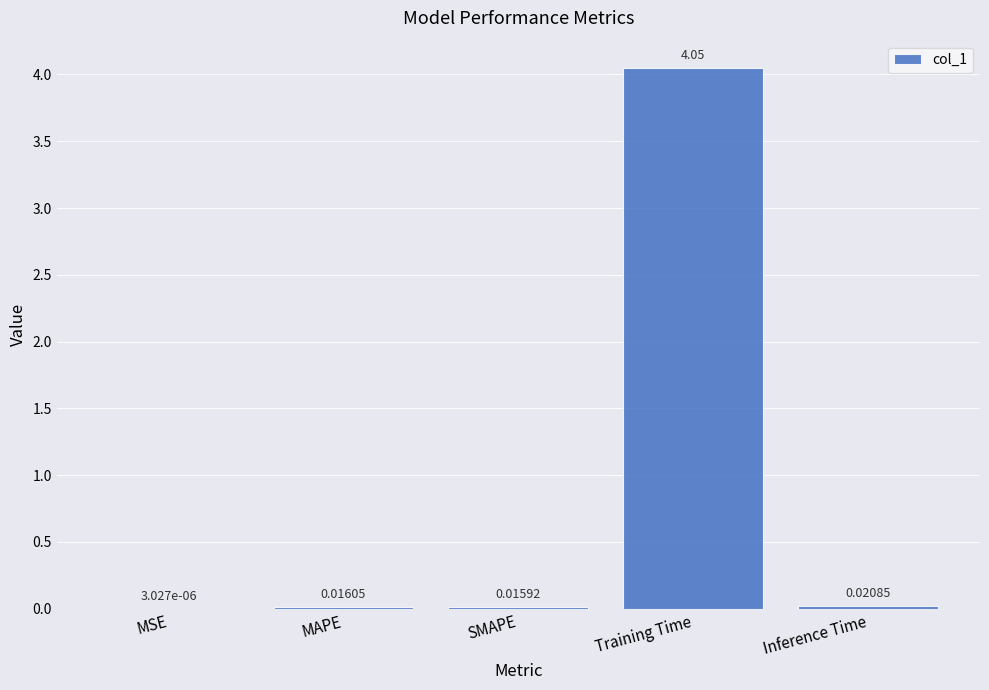

Where is the data nearest to the value 2?

Inference Time